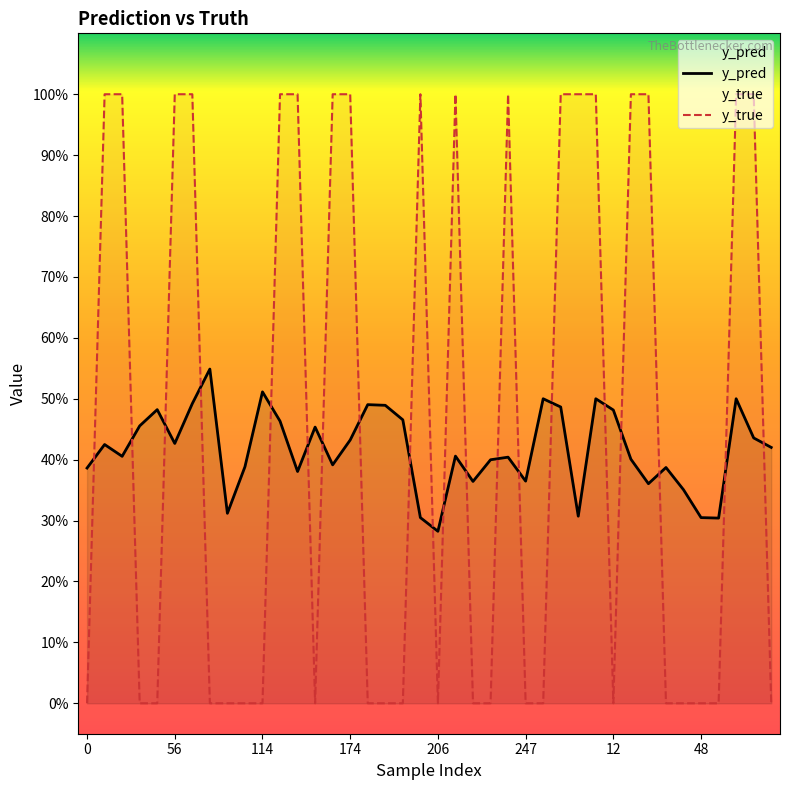

True or false: y_pred and y_true cross at least once.

True